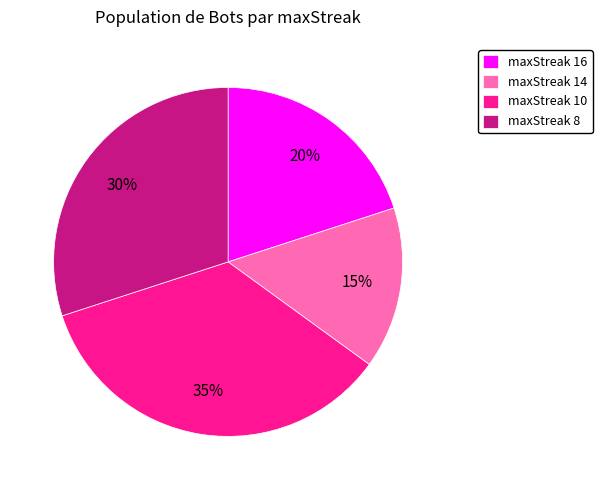

What percentage is the maxStreak 10 slice, to the nearest percent?

35%